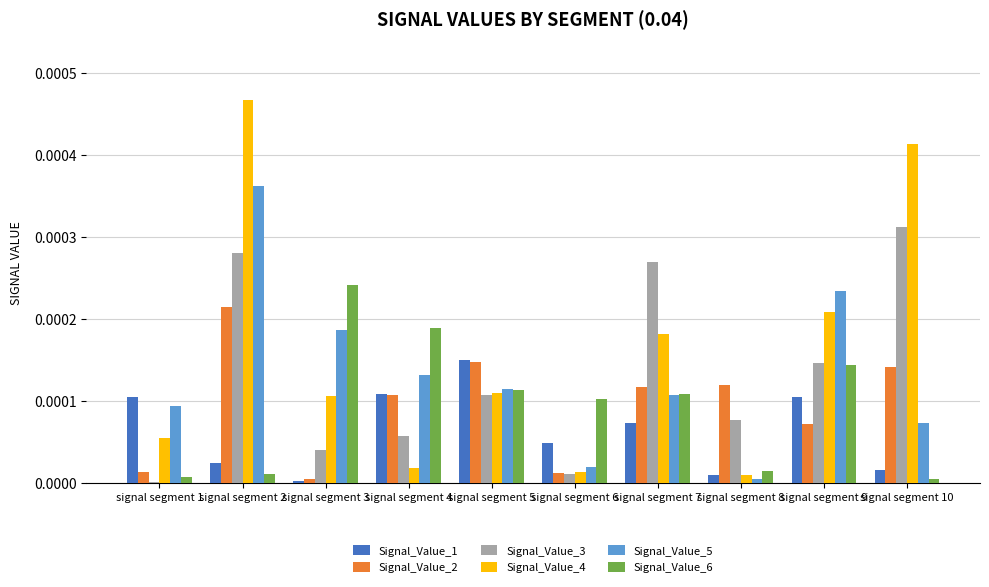

Are the bars horizontal?

No